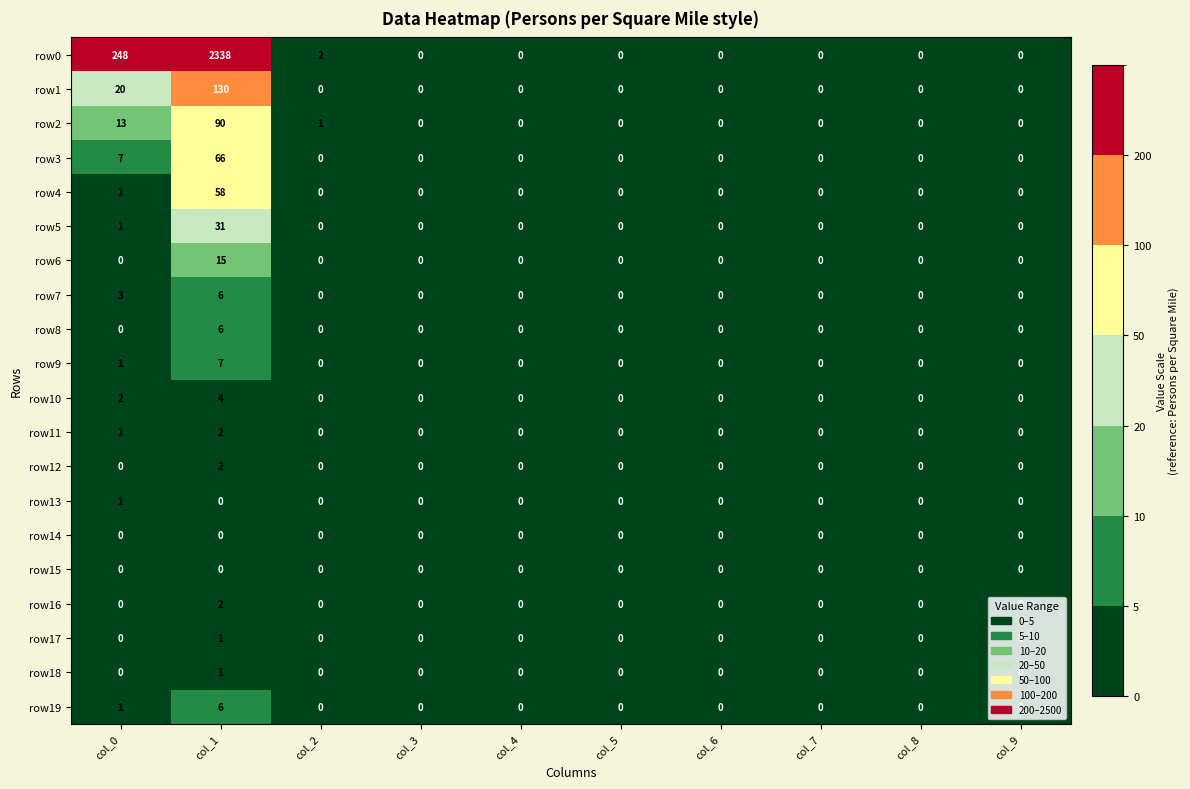

Which series changed the most between col_0 and col_5?

row0